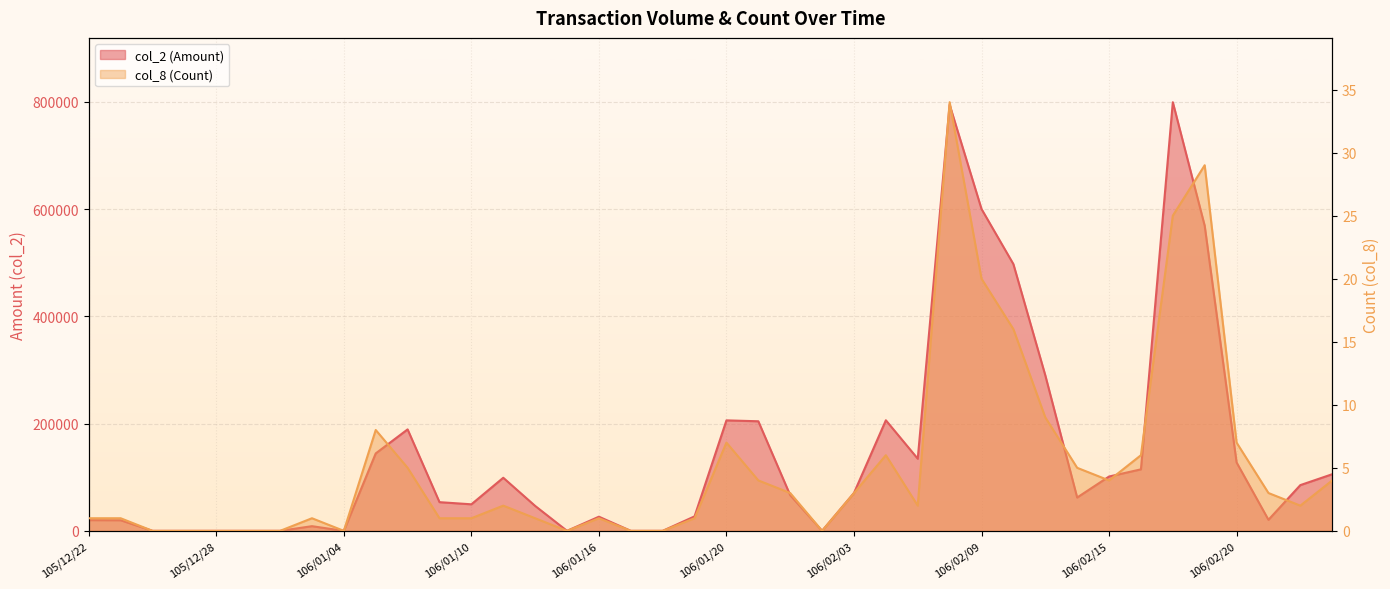

What is the sum of the col_2 (Amount) values at 106/01/23 and 105/12/23?

224110